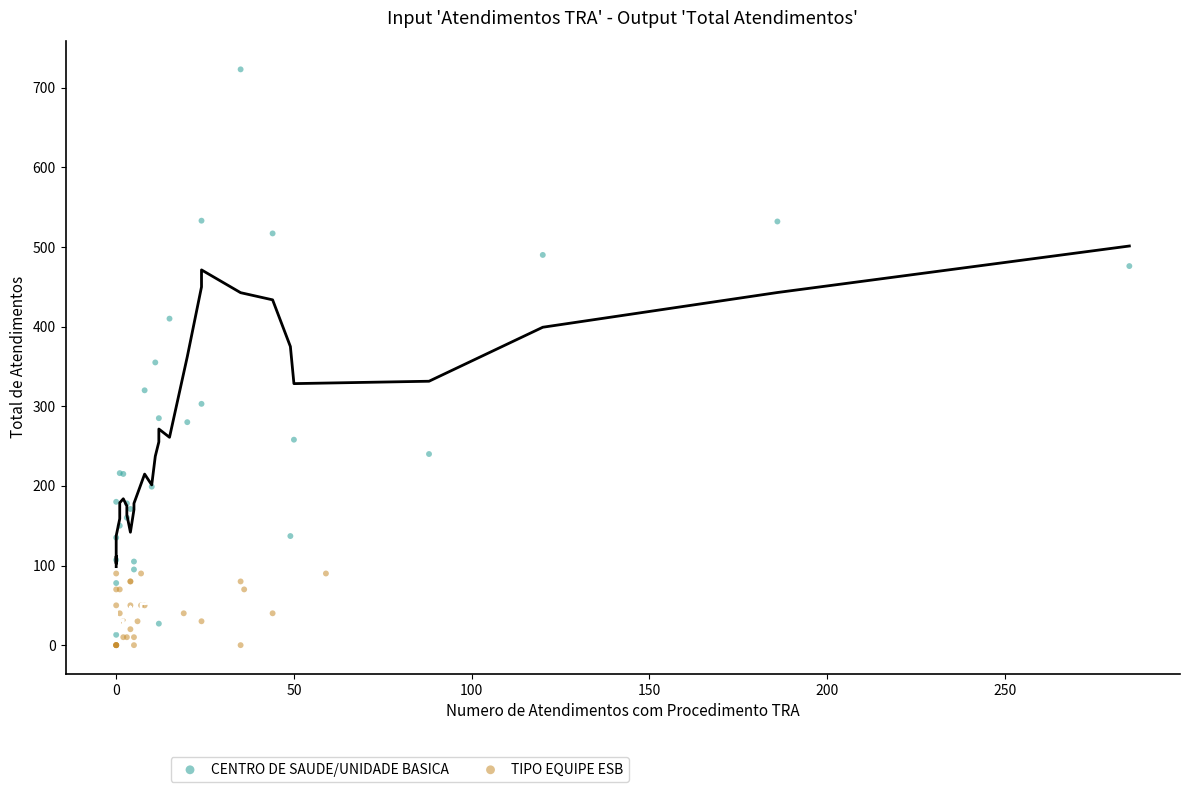

Which series has the largest Y range (max minus min)?

CENTRO DE SAUDE/UNIDADE BASICA